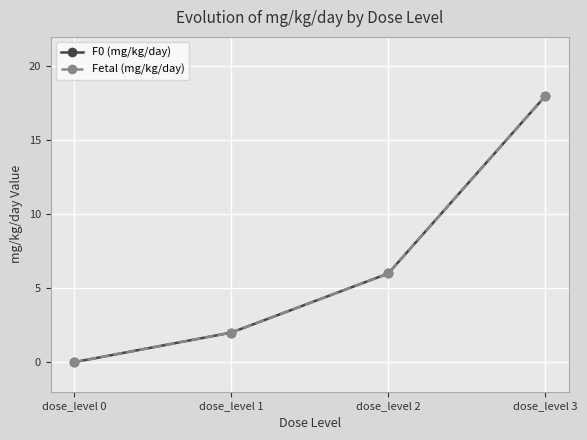

True or false: Fetal (mg/kg/day) has more than 0 points higher than both neighbors.

False